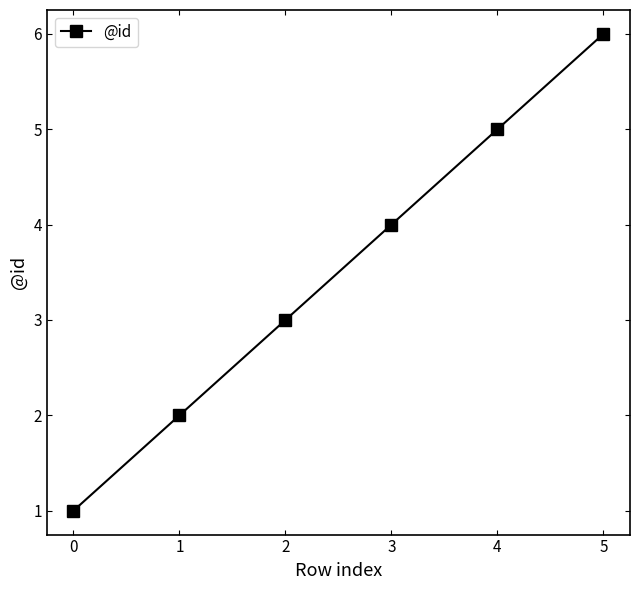

The value at 1 is 3. True or false?

False